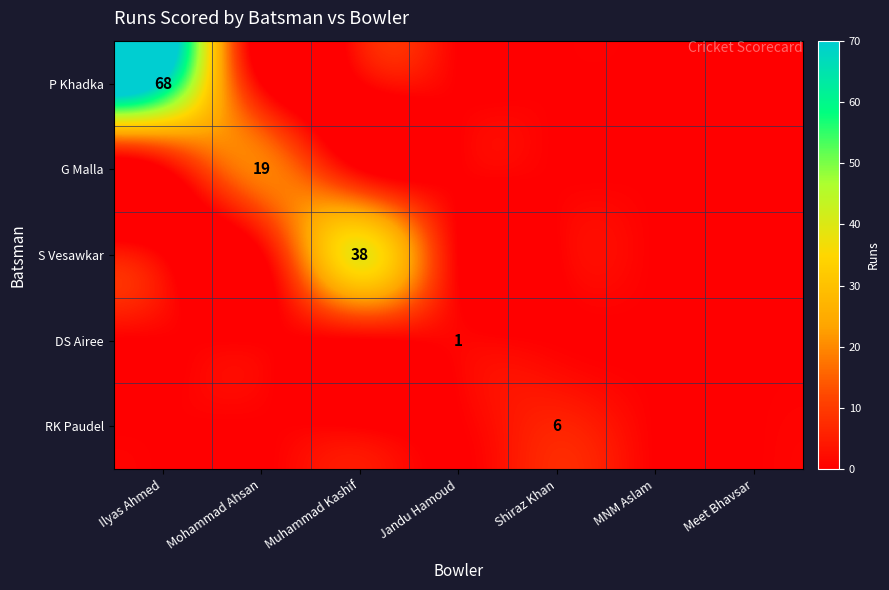

Is it true that S Vesawkar equals -12 at Mohammad Ahsan?

False